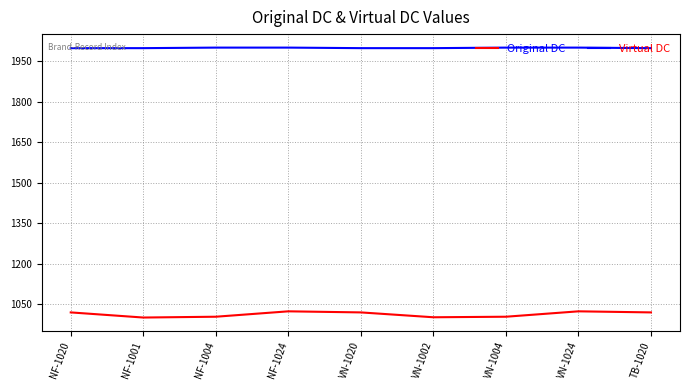

Which series has the widest spread of values?

Original DC